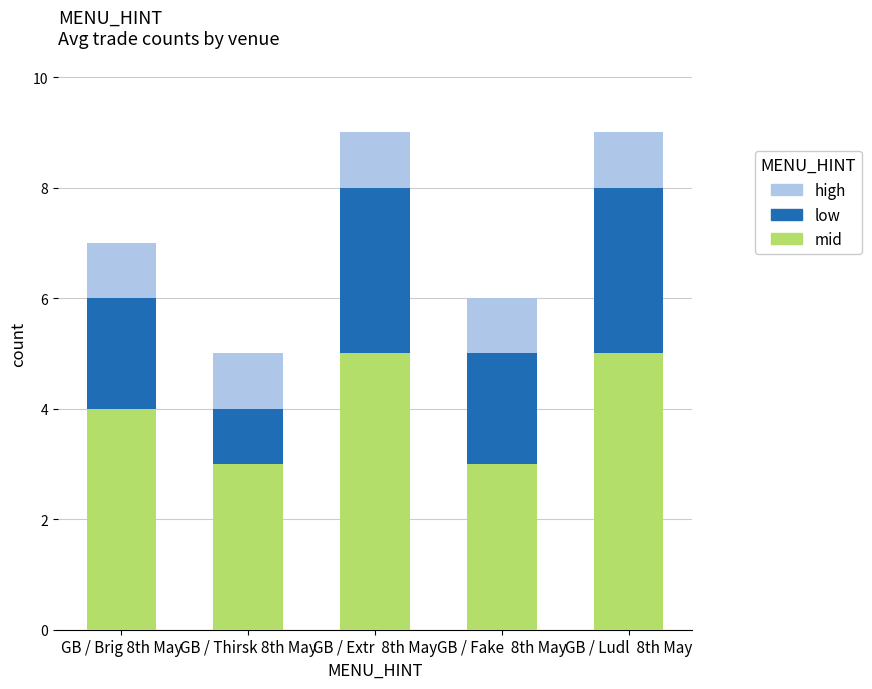

The value of mid at GB / Brig 8th May is 4. True or false?

True